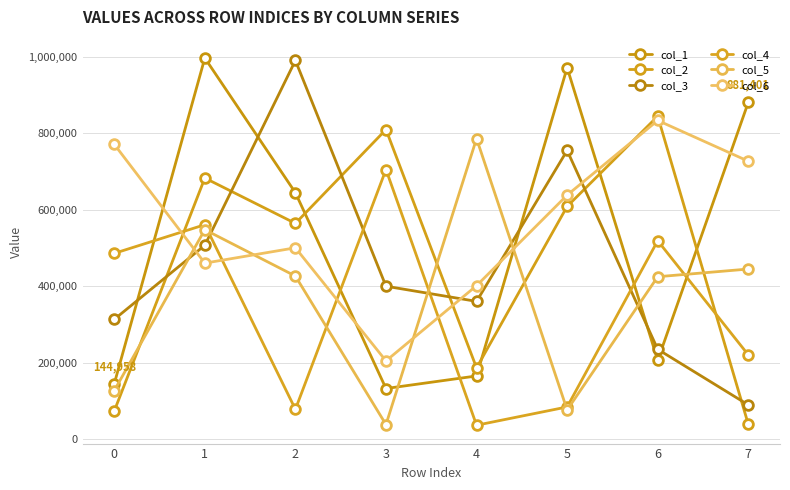

The col_2 series shows 609027 at 5. True or false?

True